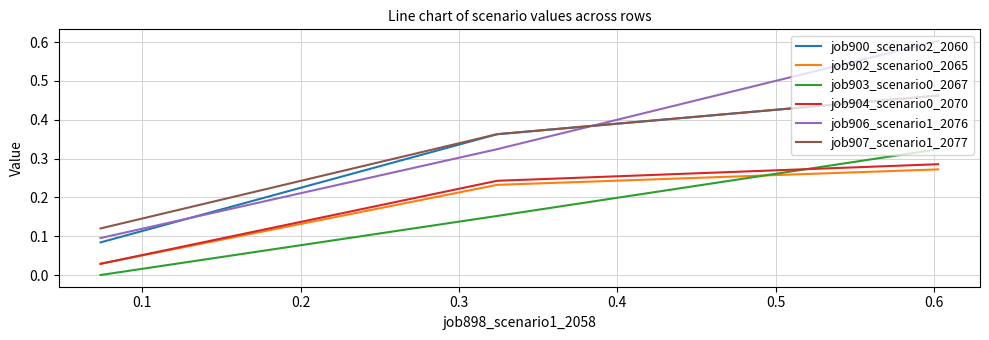

At how many categories does at least one series exceed 0?

3